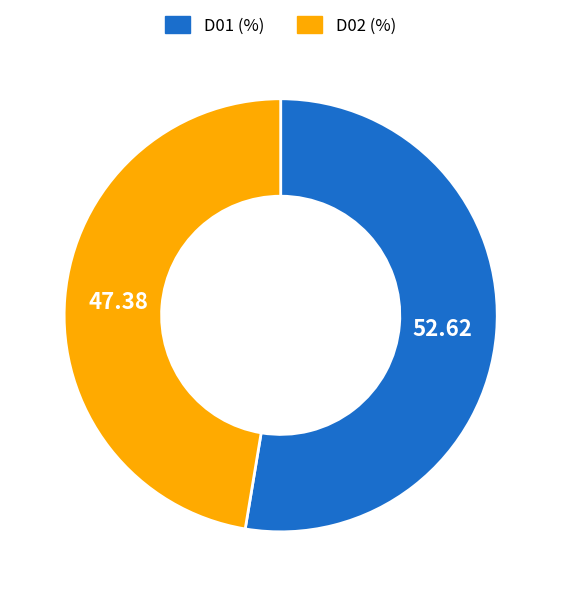

Which has a higher value, D01 (%) or D02 (%)?

D01 (%)